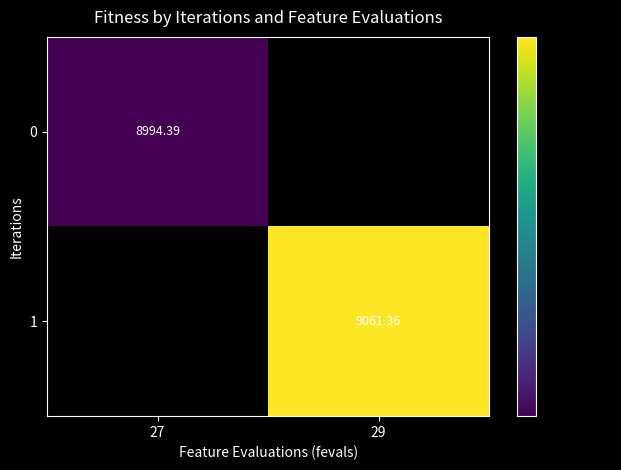

What is the greatest value displayed?

9061.4